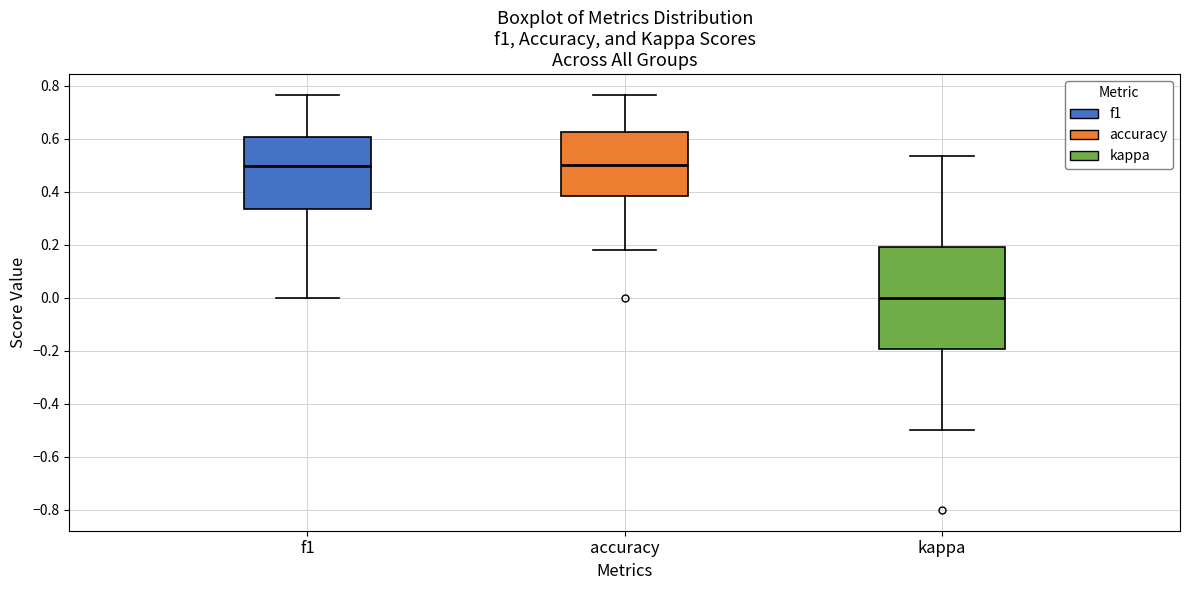

Where does the median line of the box for f1 sit on the y-axis? The values are not printed on the chart, so give them approximately, as read against the axis.

0.50